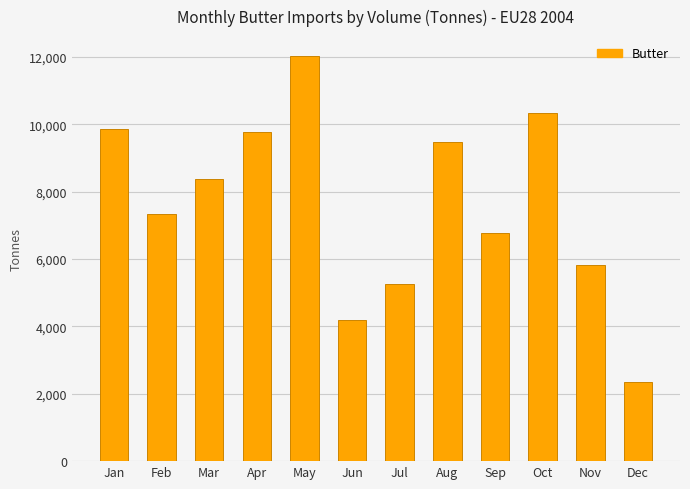

Which category has the highest value across all series?

May